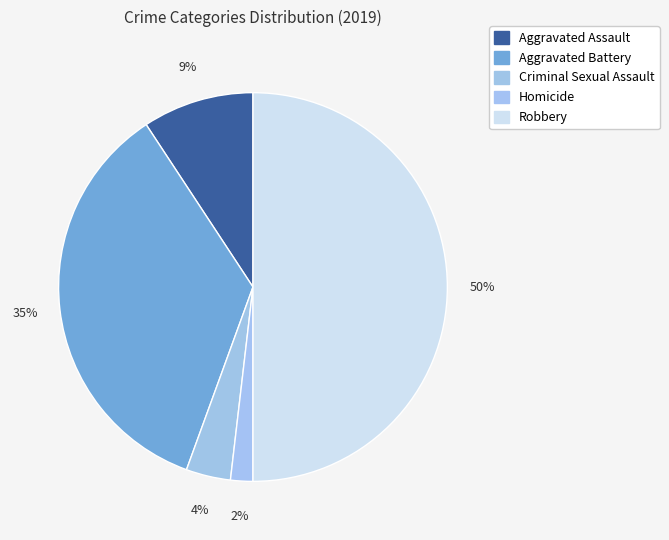

Which has a higher value, Robbery or Aggravated Assault?

Robbery